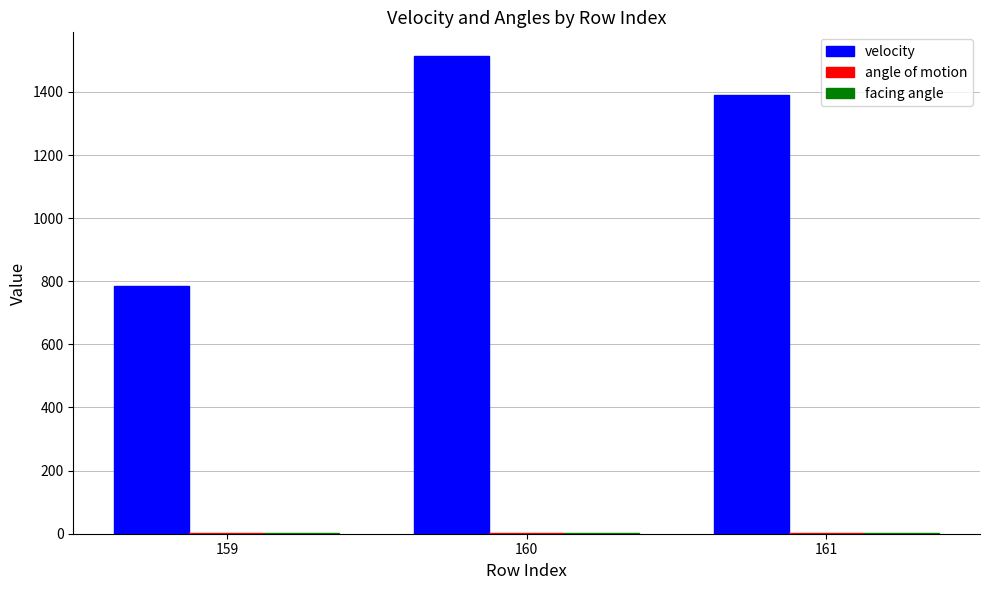

Which series has the largest total across all categories?

velocity